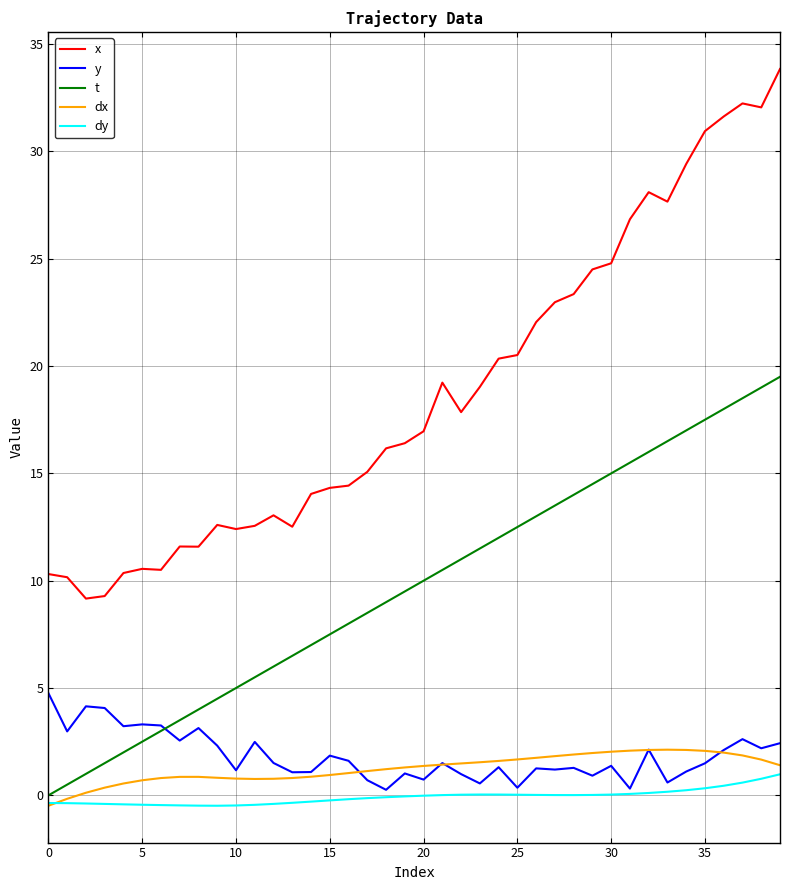

True or false: dx and x cross at least once.

False